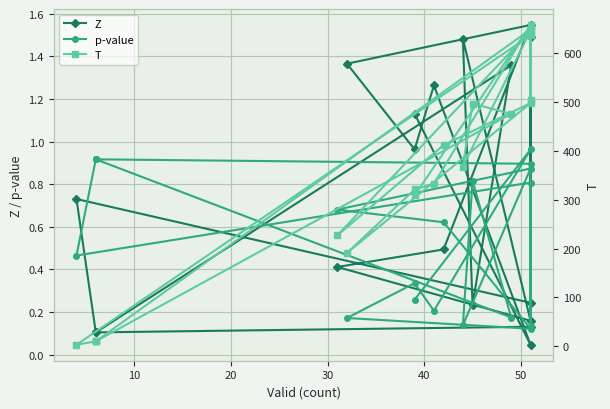

Between 50 and 10, which is larger?

50